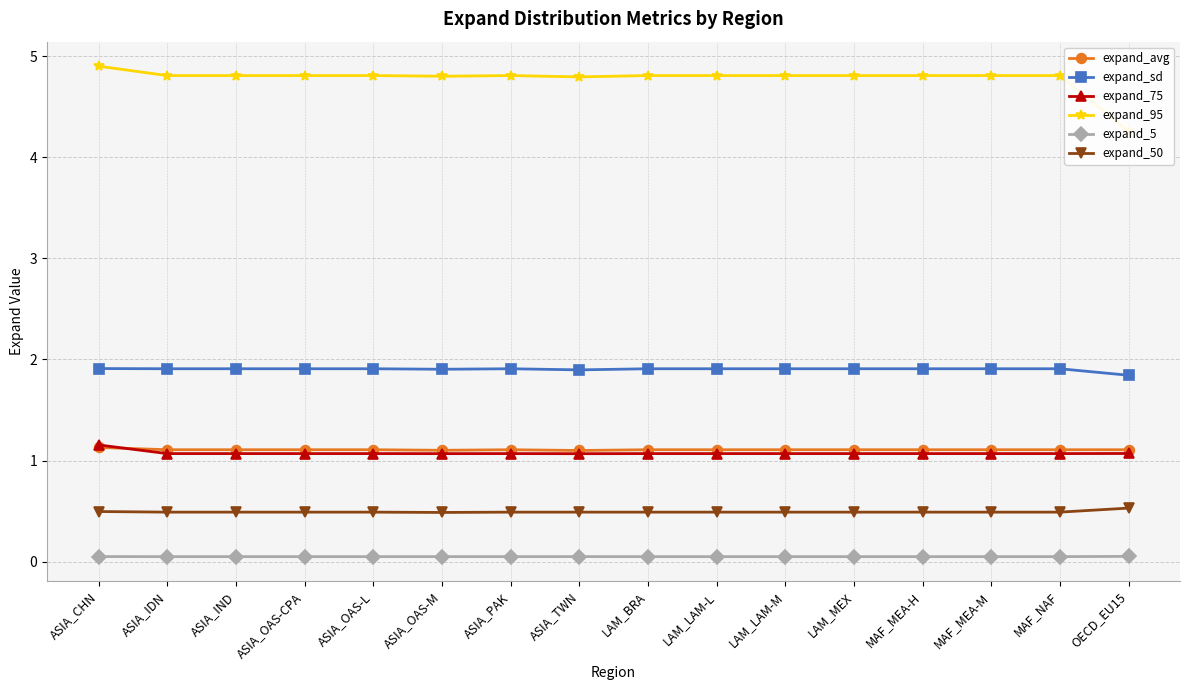

Which has a higher value, ASIA_IDN or ASIA_OAS-CPA?

ASIA_IDN